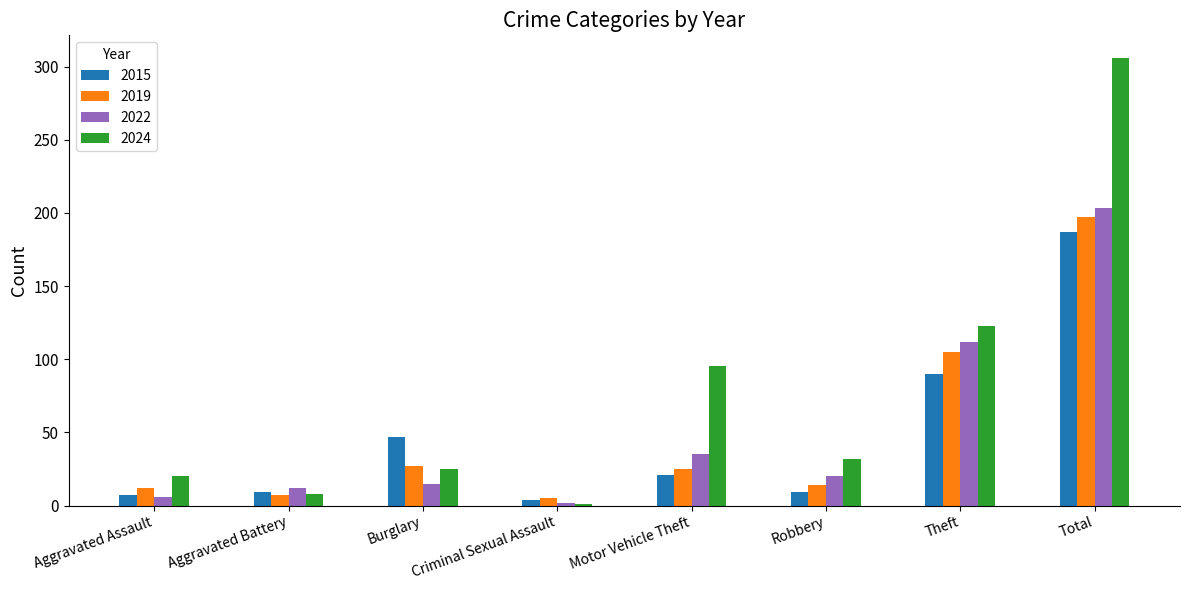

True or false: 2024 has a value of 123 at Theft.

True